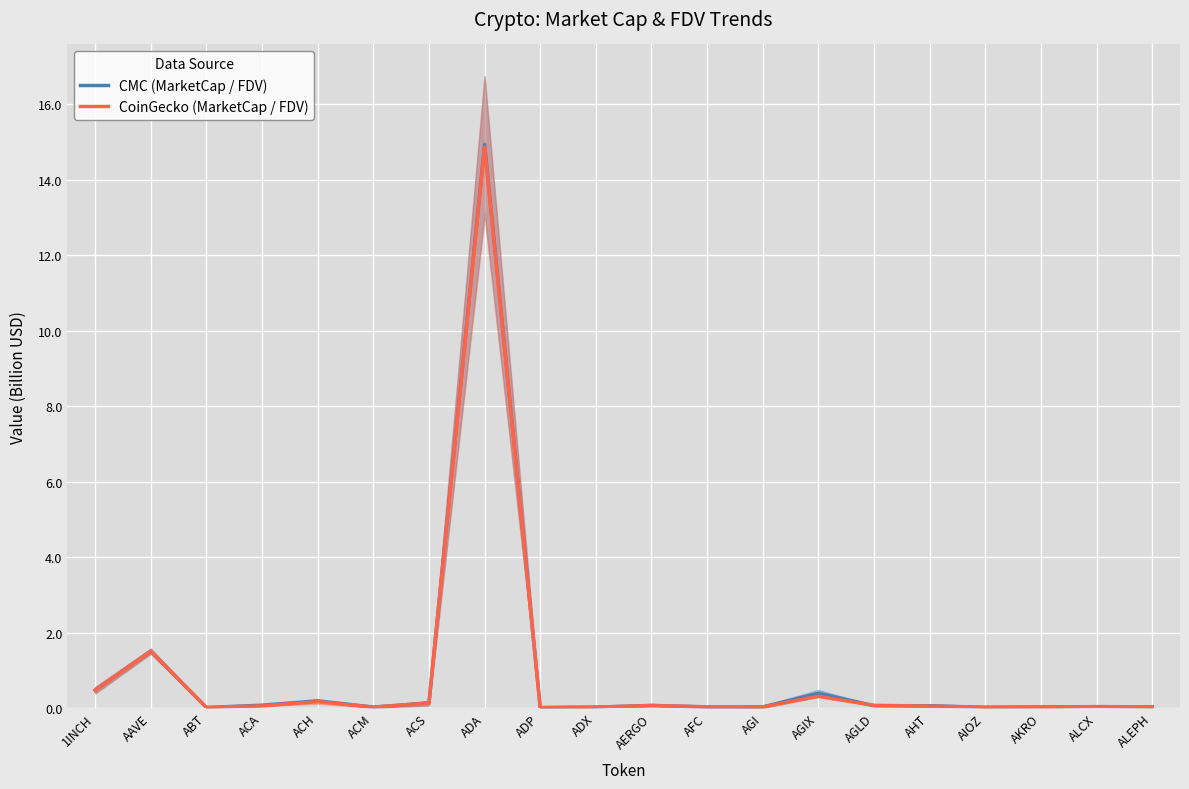

How many lines are shown in the chart?

2